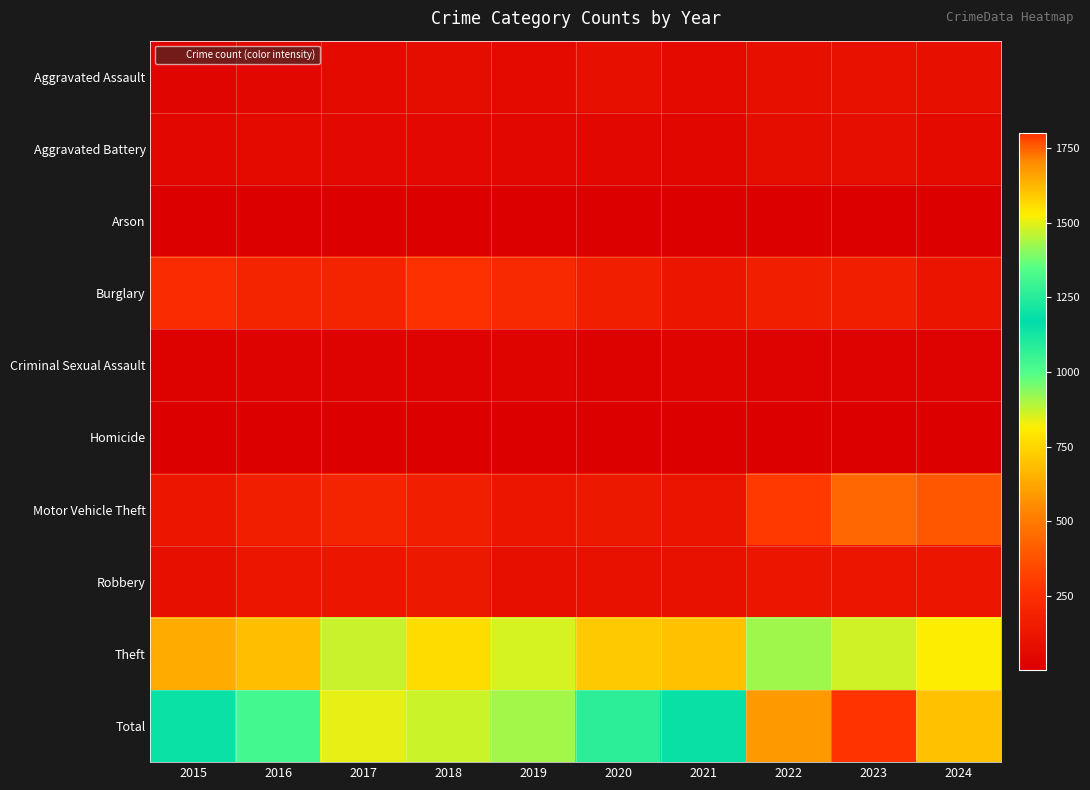

Which has a higher value, 2023 or 2017?

2023